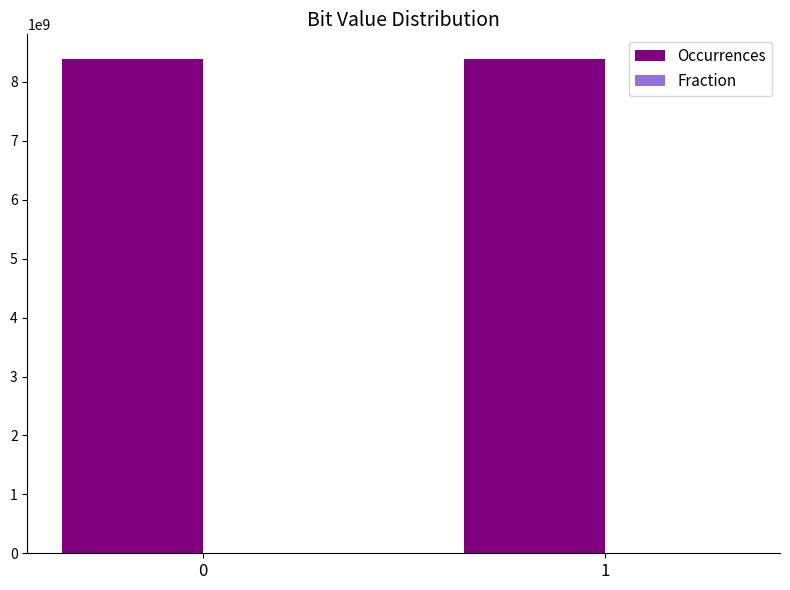

What is the greatest value displayed?

8389193842.0